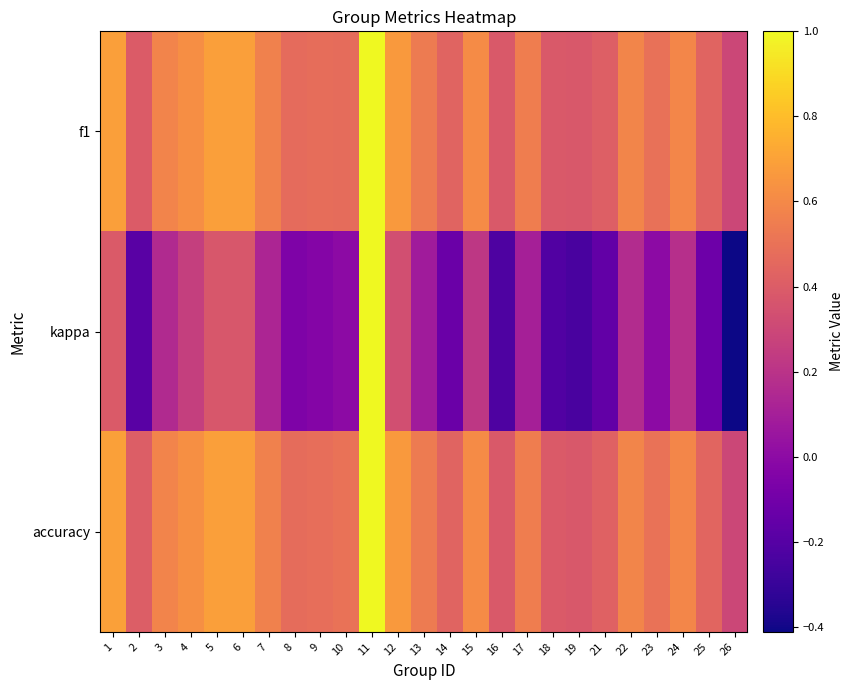

At which category is the sum across all series the highest?

11